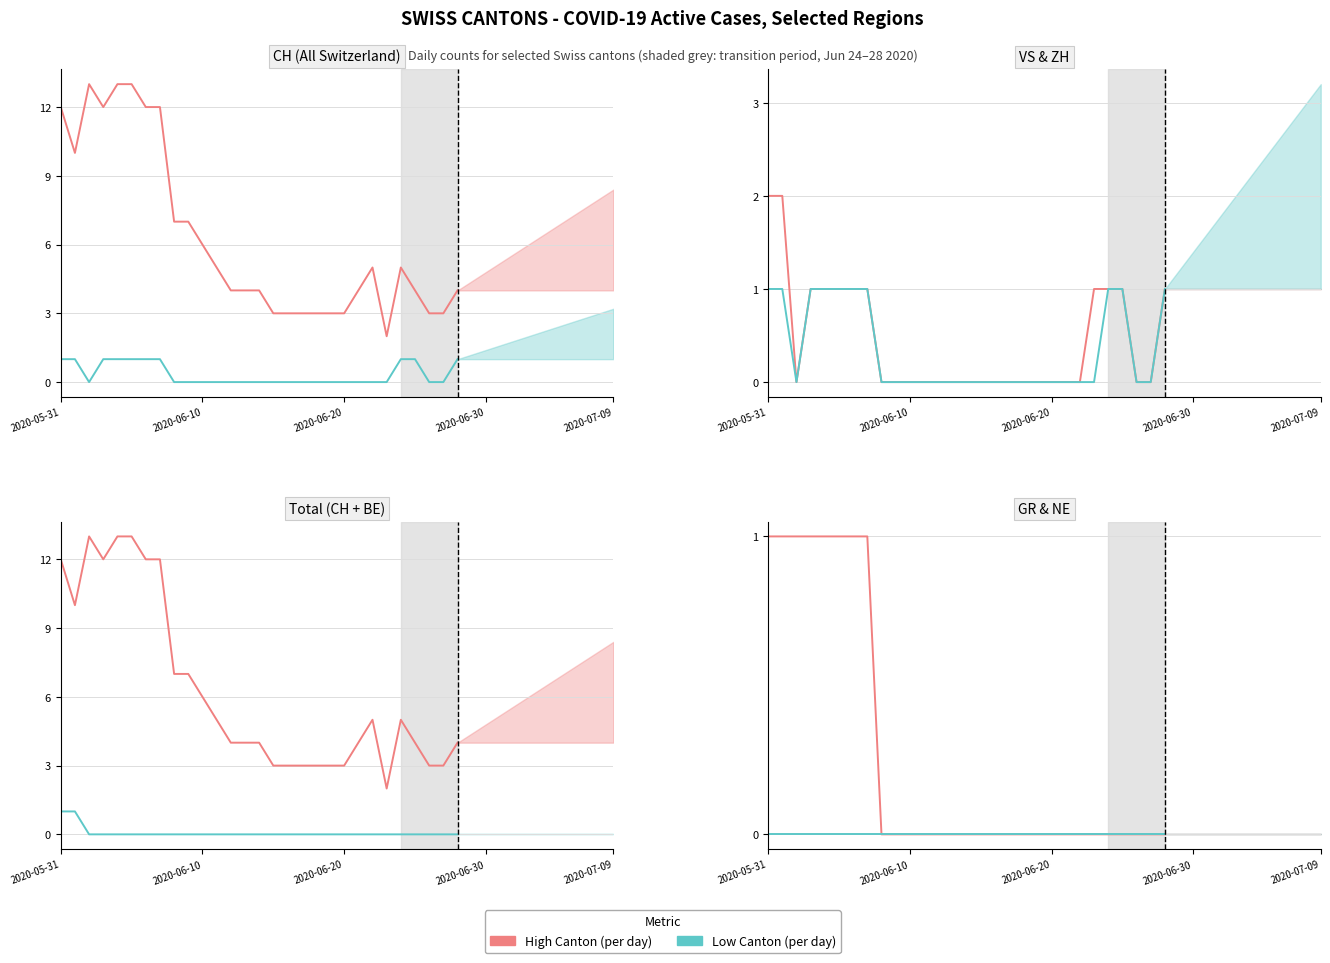

Between 23 and 18, which is larger?

23